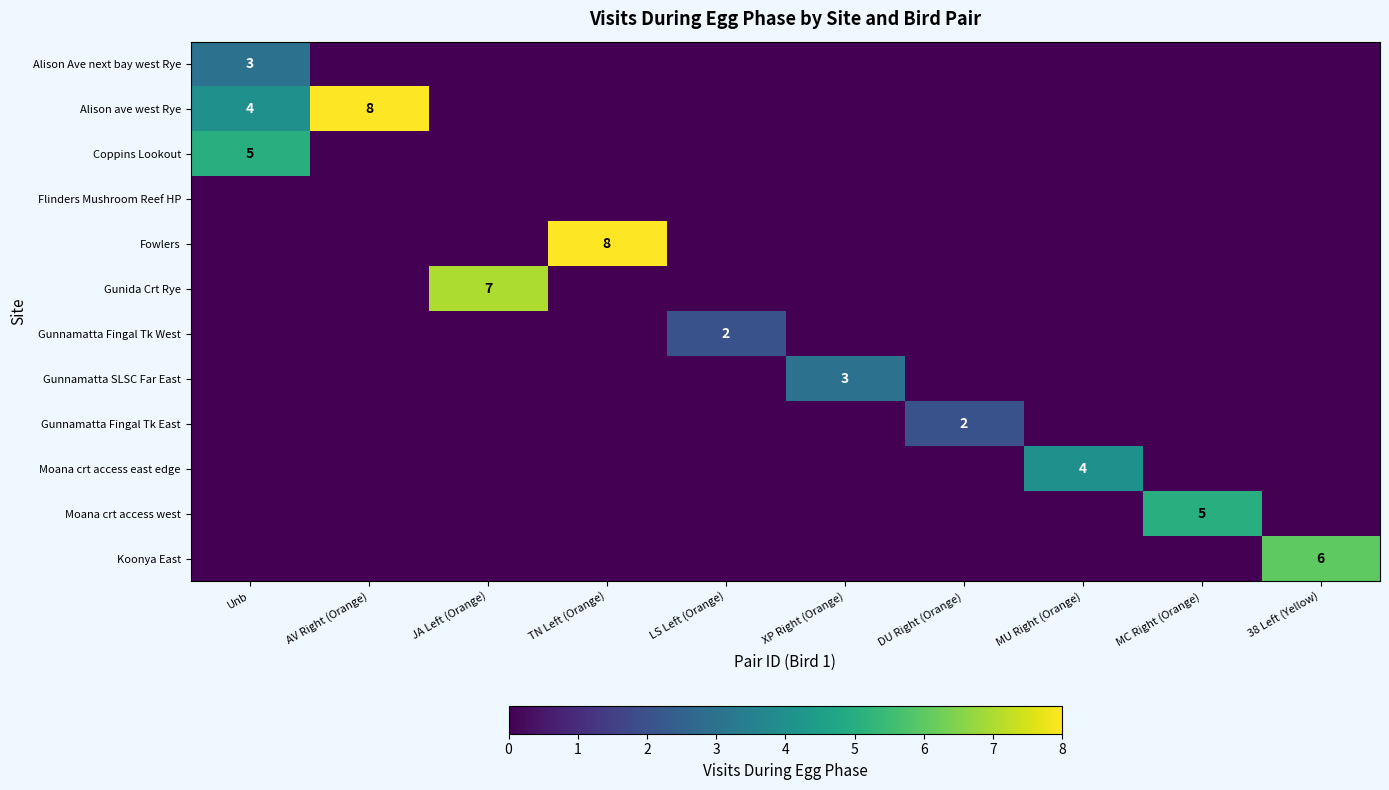

Which series has the largest total across all categories?

Alison ave west Rye